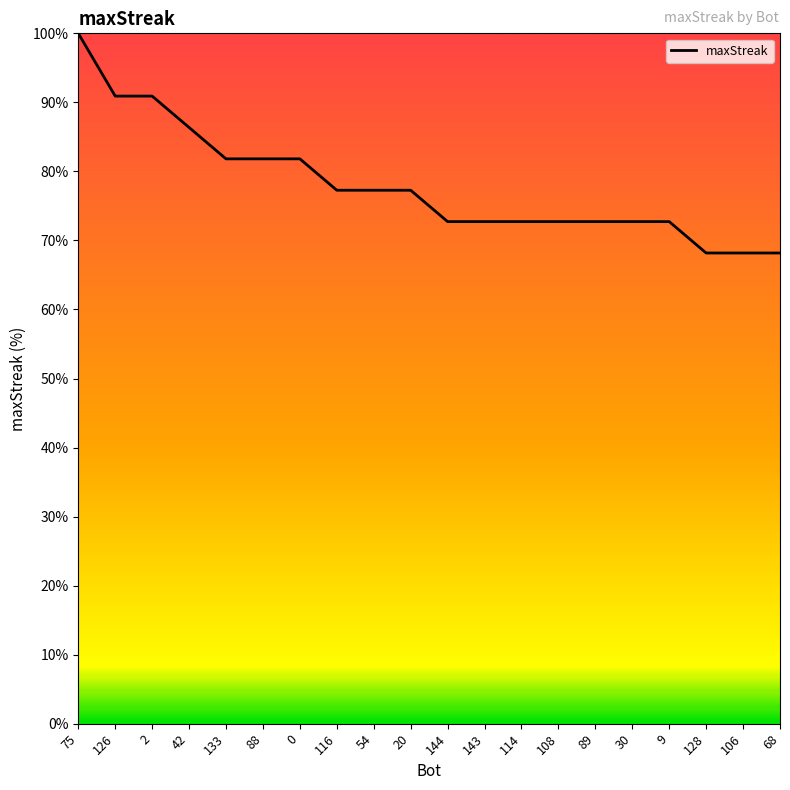

What value does the data have at 133?

81.8